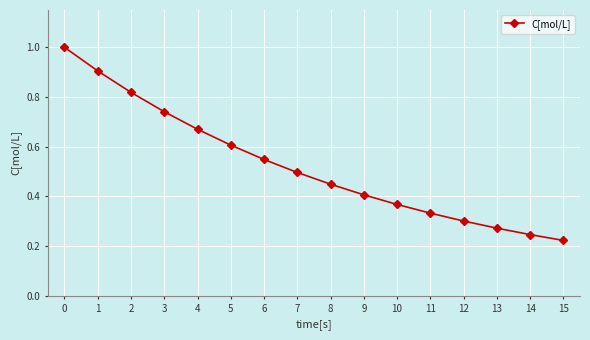

Which label corresponds to the smallest value in the chart?

15